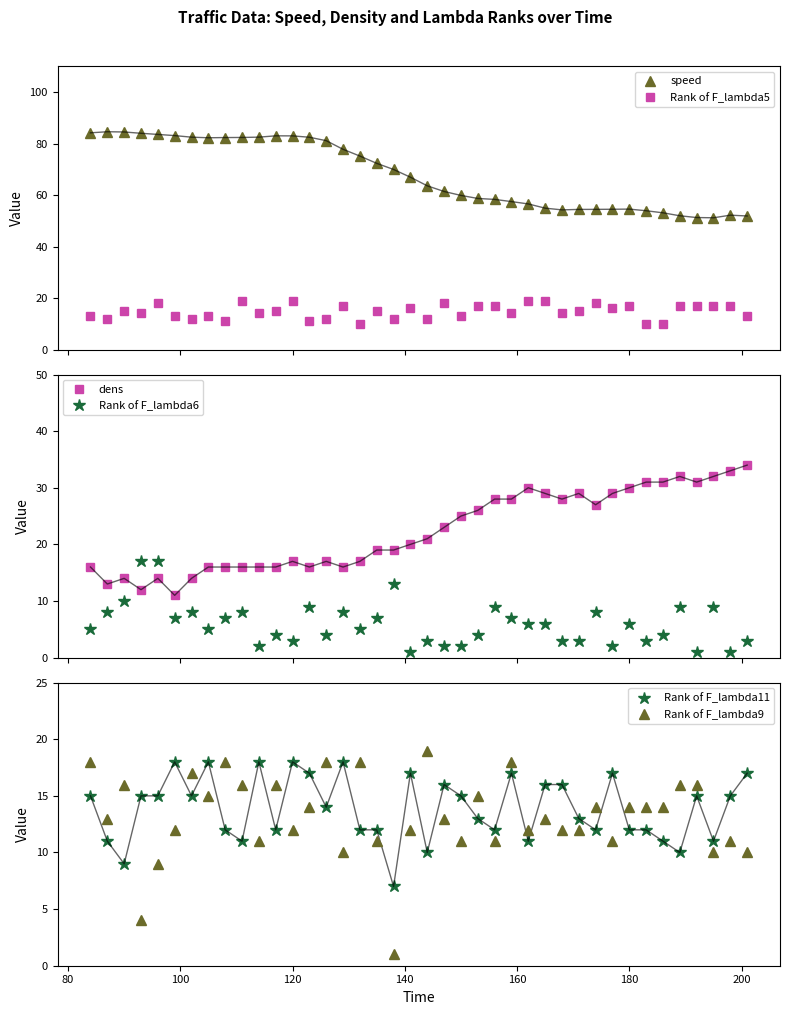

How many lines are shown in the chart?

6